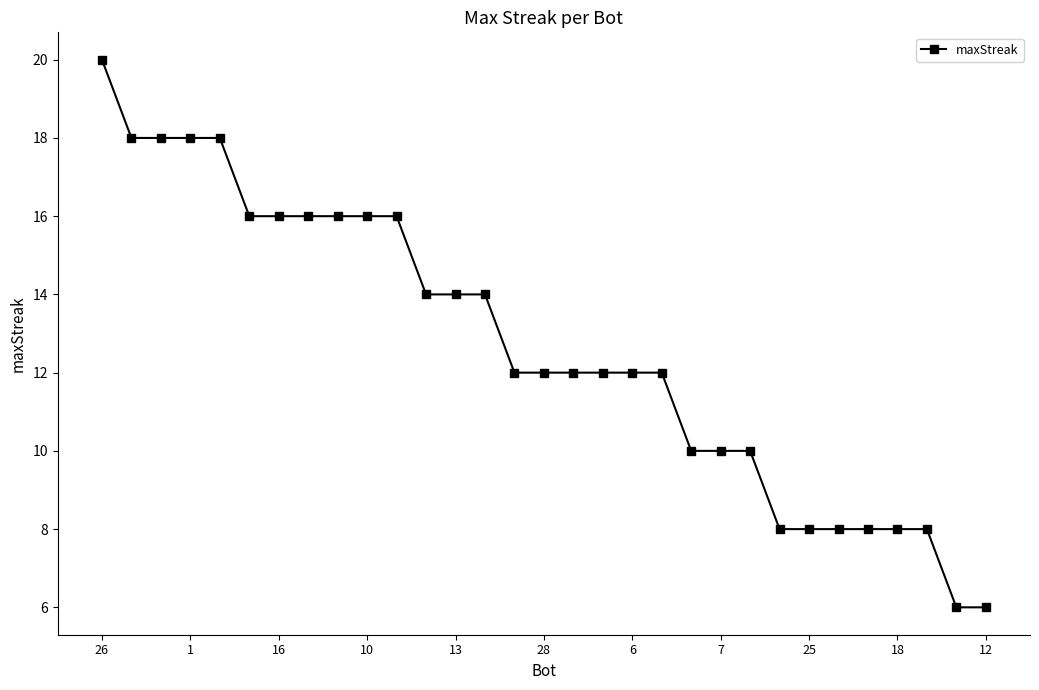

What is the value of the 4th point from the left?

18